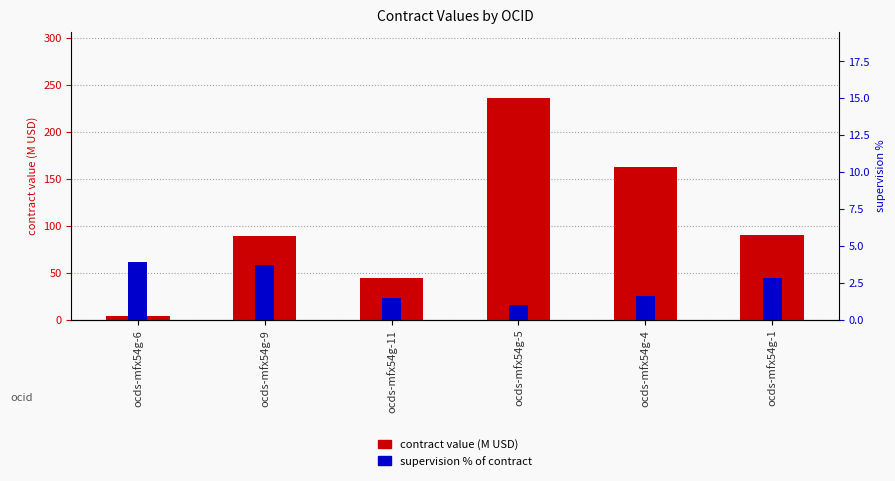

The contract value (M USD) series shows 90.6 at ocds-mfx54g-1. True or false?

True